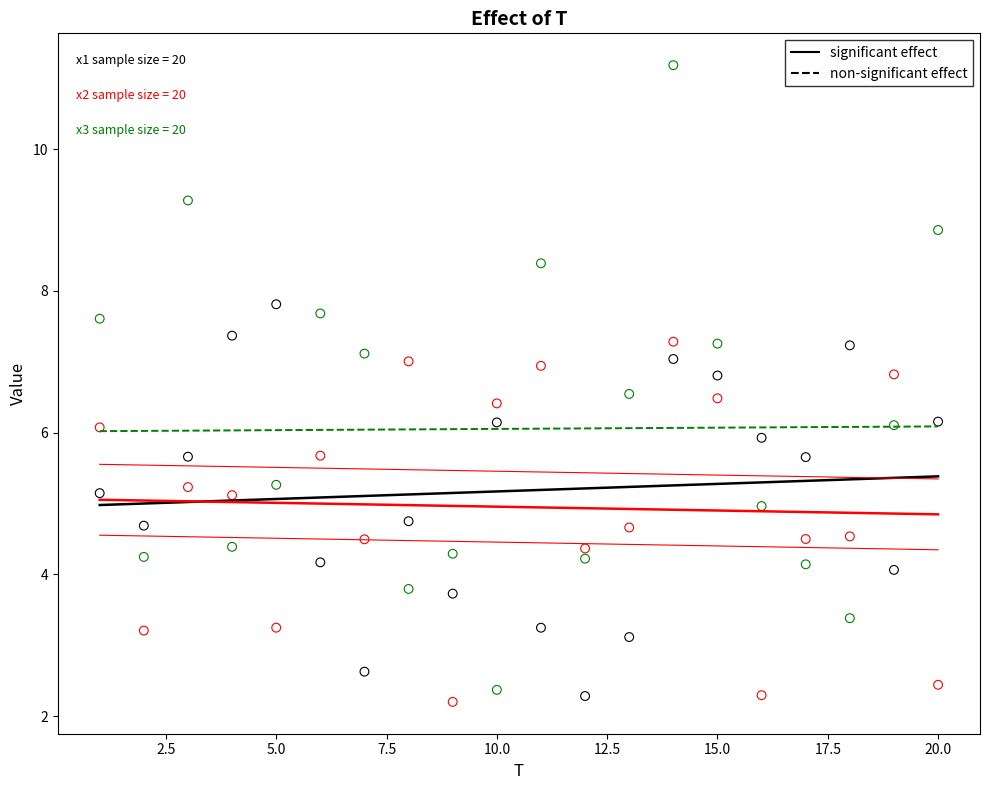

Across all data points, what is the range of X values (max minus min)?

19.0